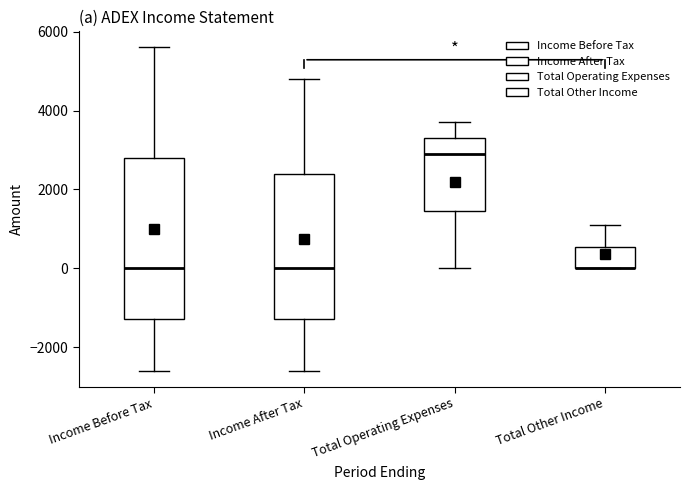

Reading left to right, transcribe this box plot: for each box, give where its median line is, the range the box spans, and where its two whiskers end, as read against the y-axis. The values are not printed on the chart, so give them approximately, as read against the axis.

Income Before Tax: median 0, box -1200 to 2800, whiskers -2600 to 5600
Income After Tax: median 0, box -1200 to 2400, whiskers -2600 to 4800
Total Operating Expenses: median 3000, box 1400 to 3400, whiskers 0 to 3800
Total Other Income: median 0 (drawn on the box's lower edge), box 0 to 600, whiskers 0 to 1200